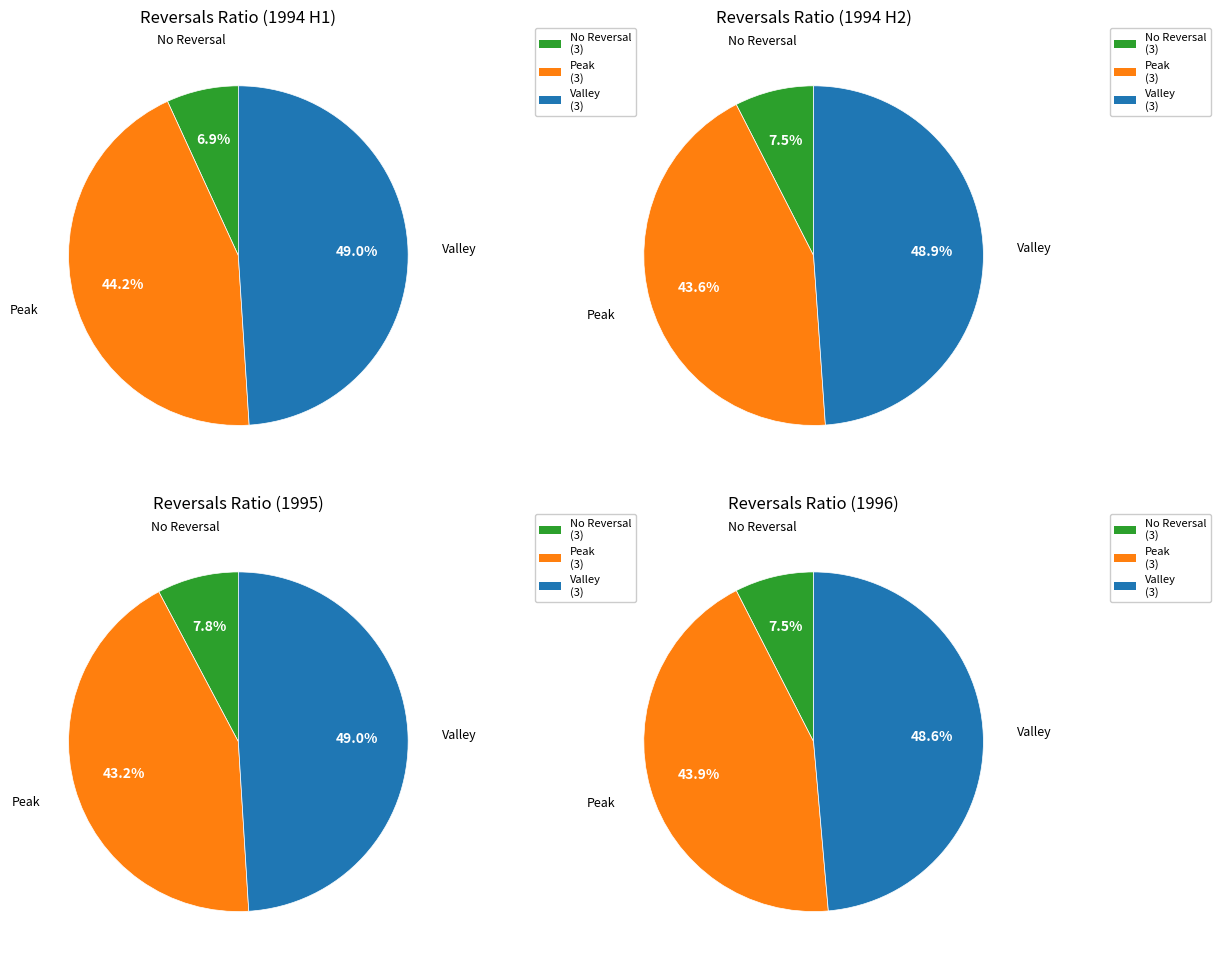

Rank the series at 01-07-1994 from highest to lowest value.

Valley (Corona Danesa low), Peak (Corona Danesa high), No Reversal (Peso Cubano=1)